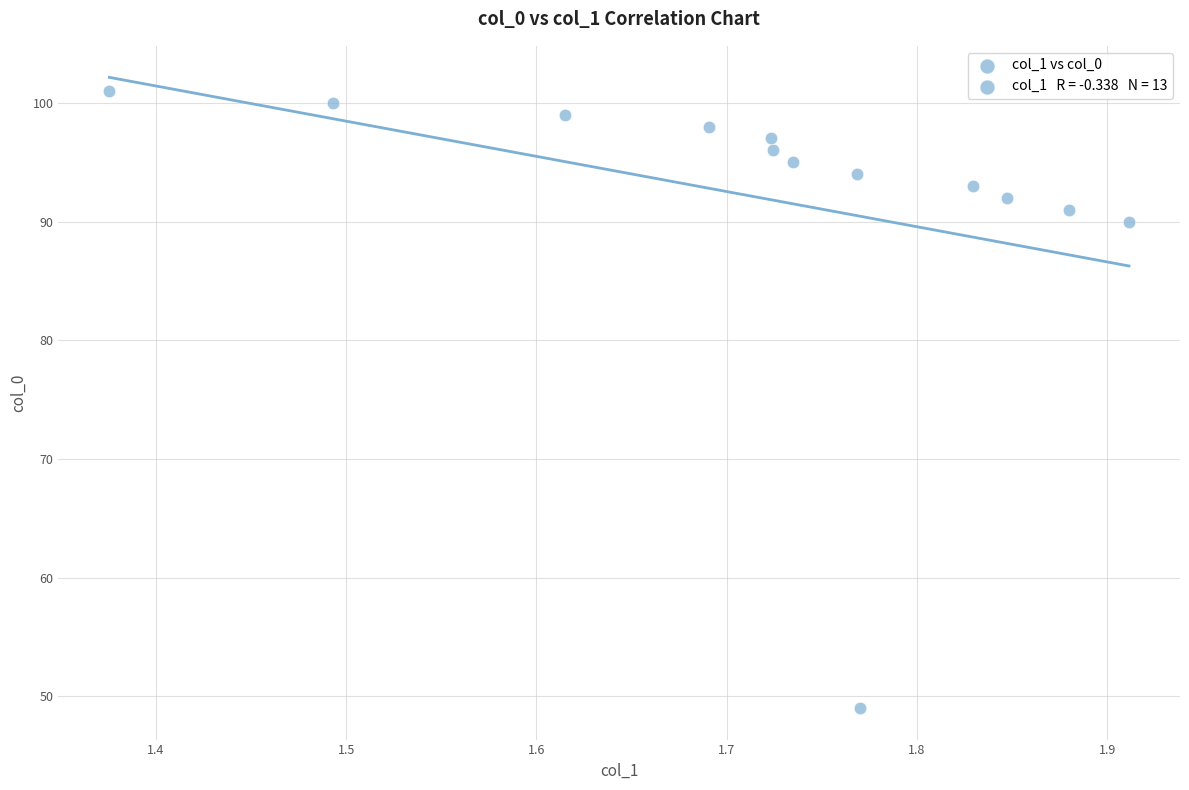

What is the range of Y values (max minus min)?

52